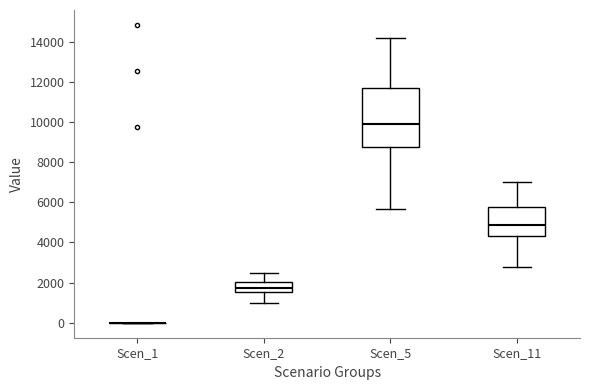

Comparing the boxes themselves (not the whiskers), which one is the tallest?

Scen_5